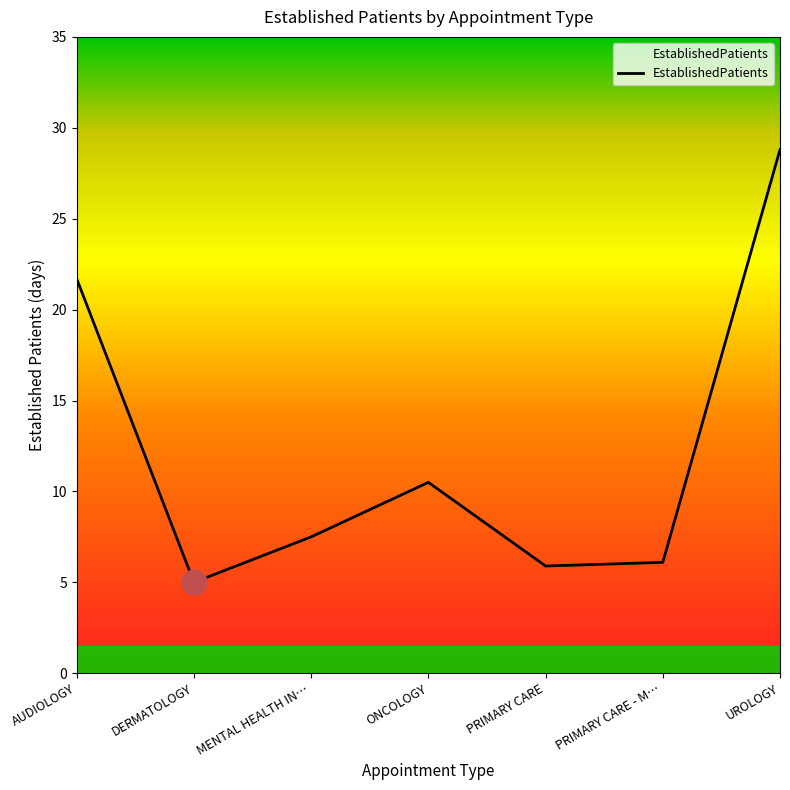

At which label does the data first exceed 7?

AUDIOLOGY